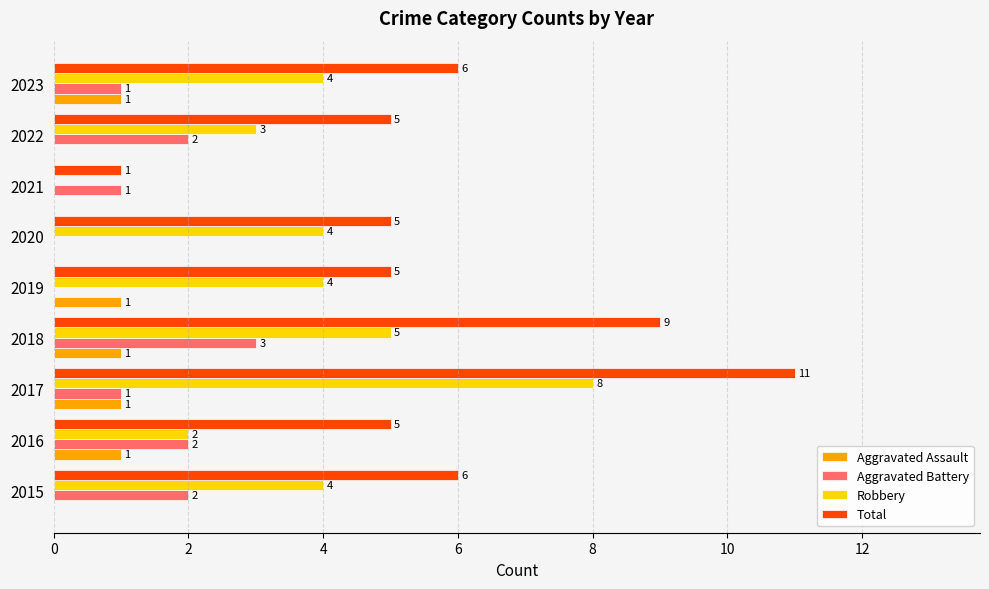

What is the sum of the Aggravated Battery values at 2017 and 2016?

3